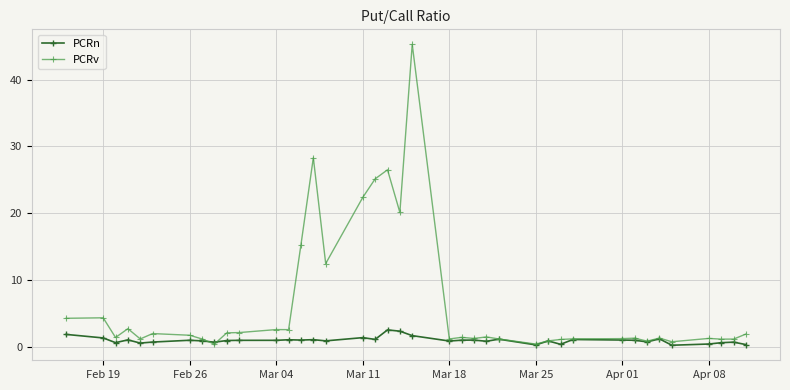

What is the greatest value displayed?

45.3